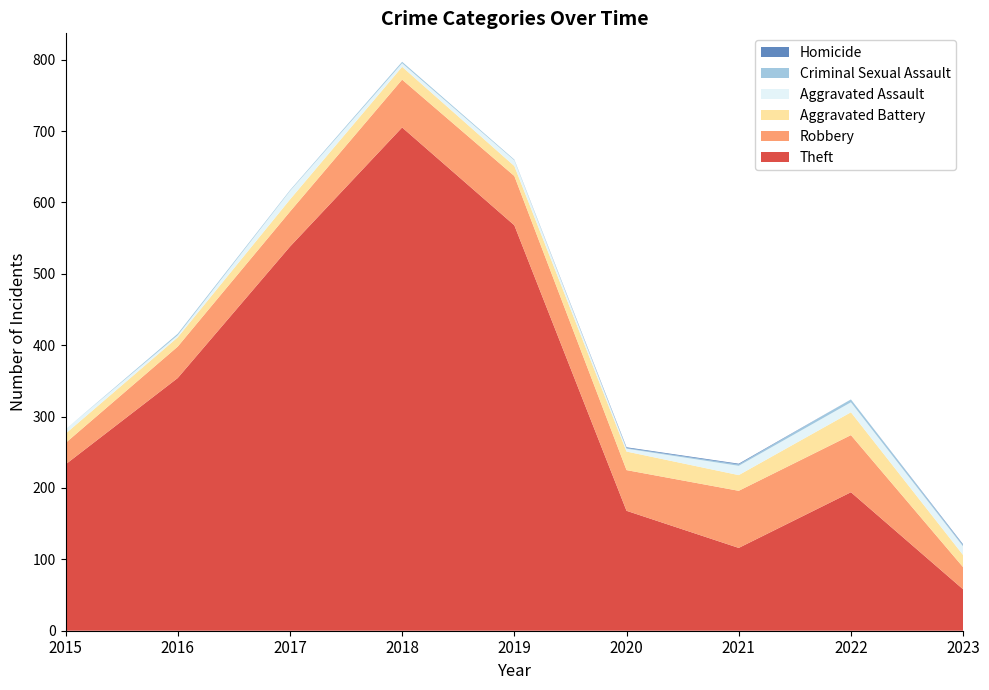

Reading left to right, extract all data points from this chart.

Theft: 233	354	538	705	568	168	116	194	58
Robbery: 30	44	49	67	69	57	80	80	31
Aggravated Battery: 13	13	17	18	14	26	22	32	17
Aggravated Assault: 6	3	12	5	8	4	13	14	12
Criminal Sexual Assault: 0	2	1	2	1	1	2	4	2
Homicide: 0	0	0	0	0	1	1	0	1